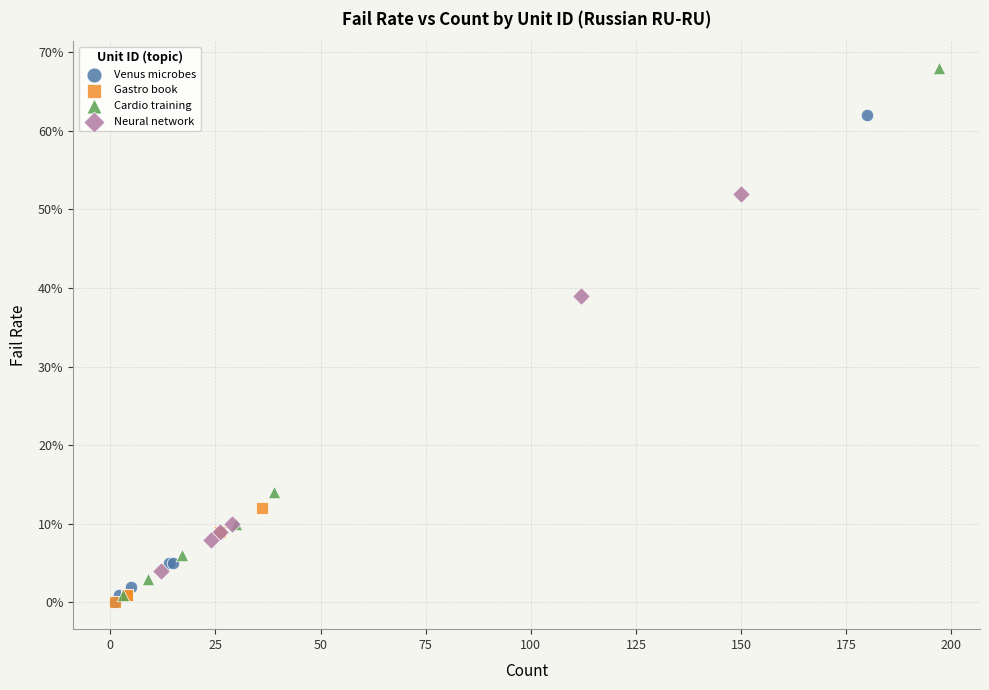

What are all the series names shown in the legend?

Venus microbes, Gastro book, Cardio training, Neural network